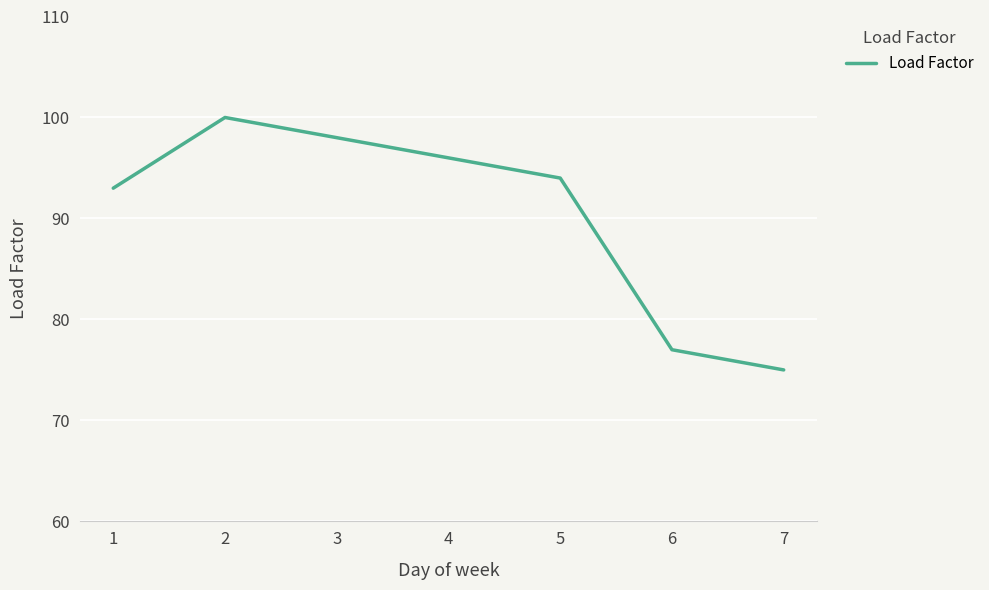

What is the change in value from 3 to 5?

-4